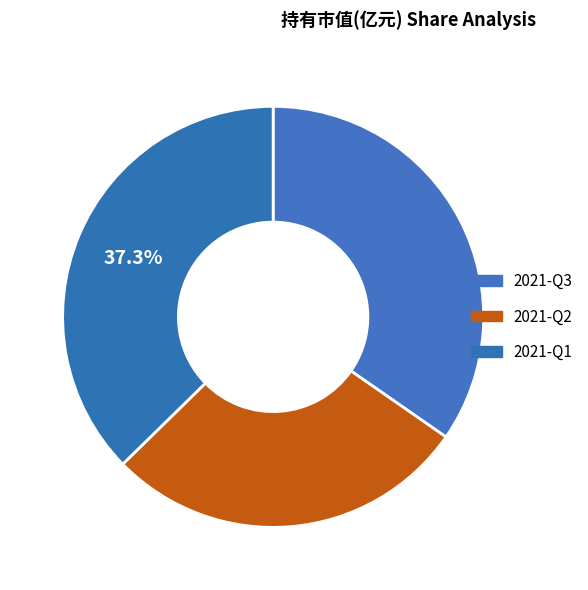

To the nearest percent, what is the average slice percentage?

33%